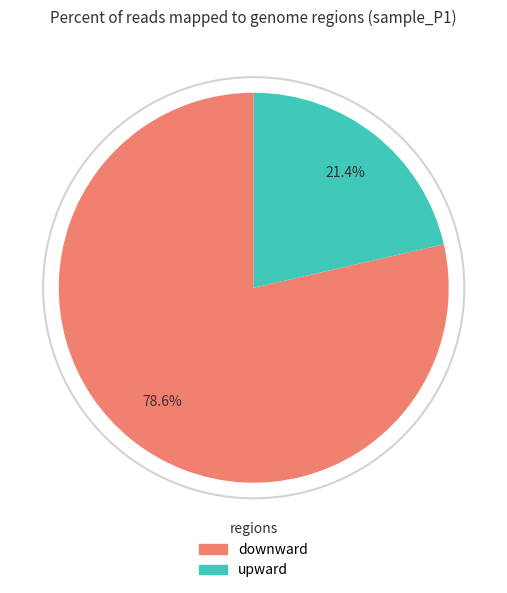

Approximately how many times larger is the value at upward compared to downward?

0.3